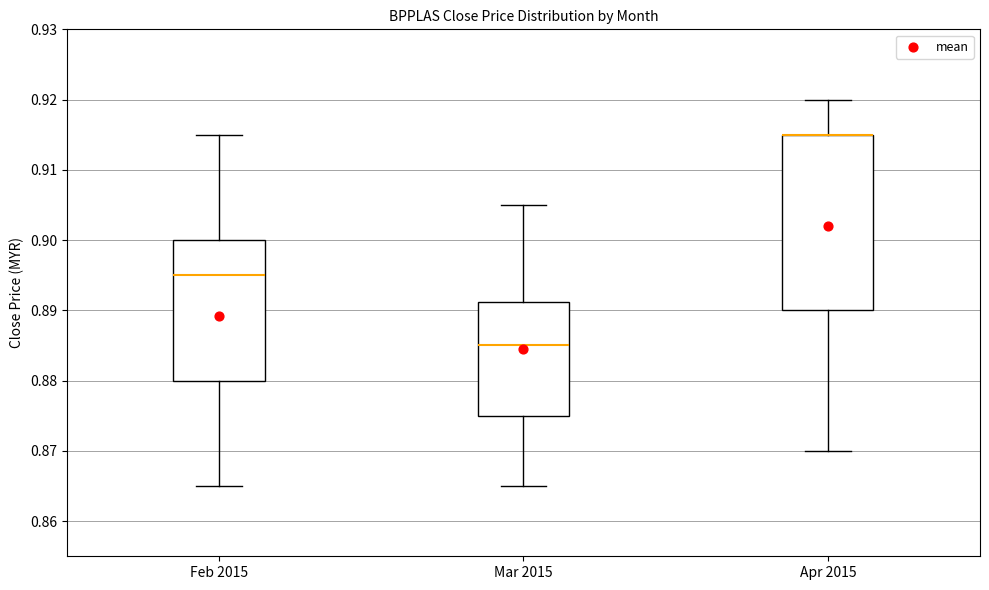

Reading left to right, transcribe this box plot: for each box, give where its median line is, the range the box spans, and where its two whiskers end, as read against the y-axis. The values are not printed on the chart, so give them approximately, as read against the axis.

Feb 2015: median 0.895, box 0.880 to 0.900, whiskers 0.865 to 0.915
Mar 2015: median 0.885, box 0.875 to 0.891, whiskers 0.865 to 0.905
Apr 2015: median 0.915 (drawn on the box's upper edge), box 0.890 to 0.915, whiskers 0.870 to 0.920